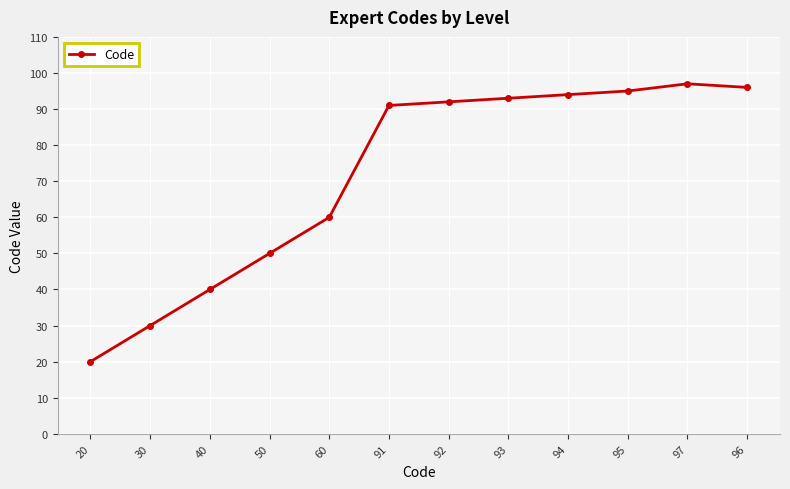

Rank the categories by value from highest to lowest.

97, 96, 95, 94, 93, 92, 91, 60, 50, 40, 30, 20